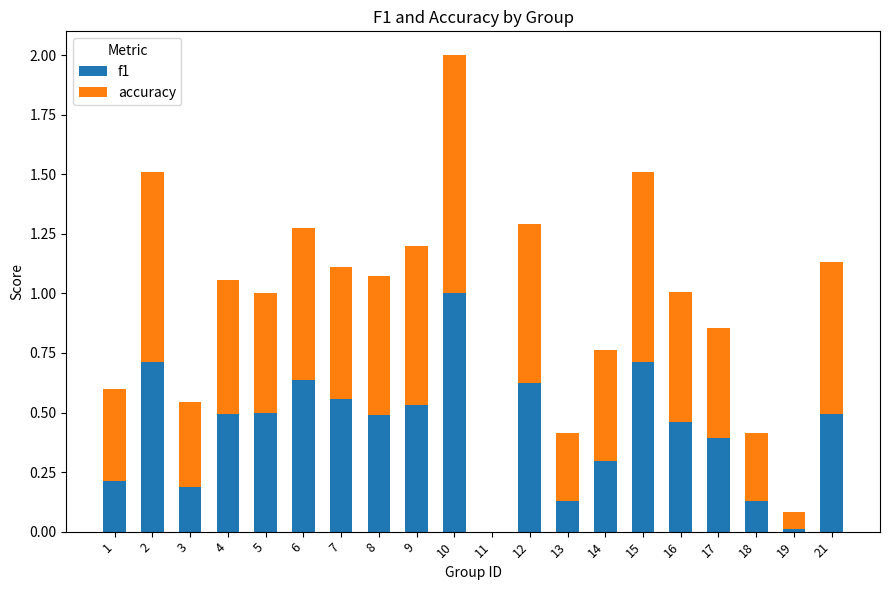

Is it true that f1 equals 0.4 at 7?

False